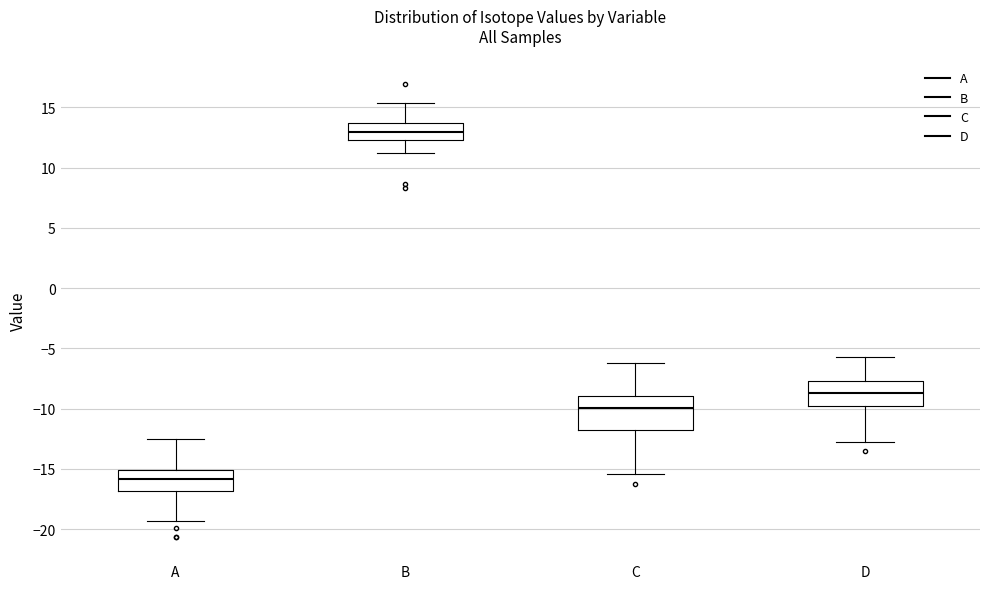

Which box's median line is the highest?

B